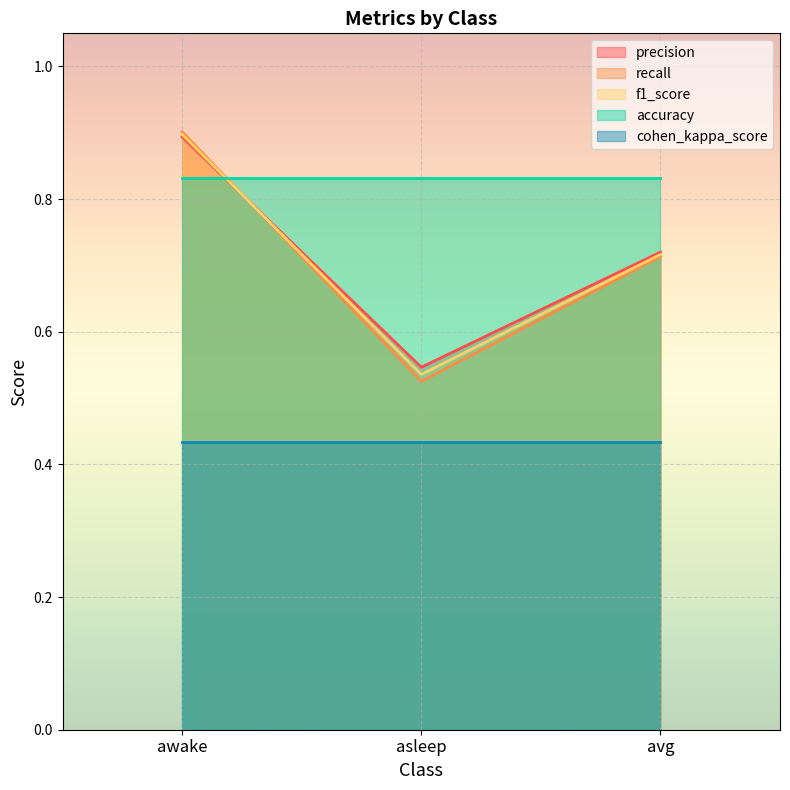

Between awake and asleep, which is larger?

awake